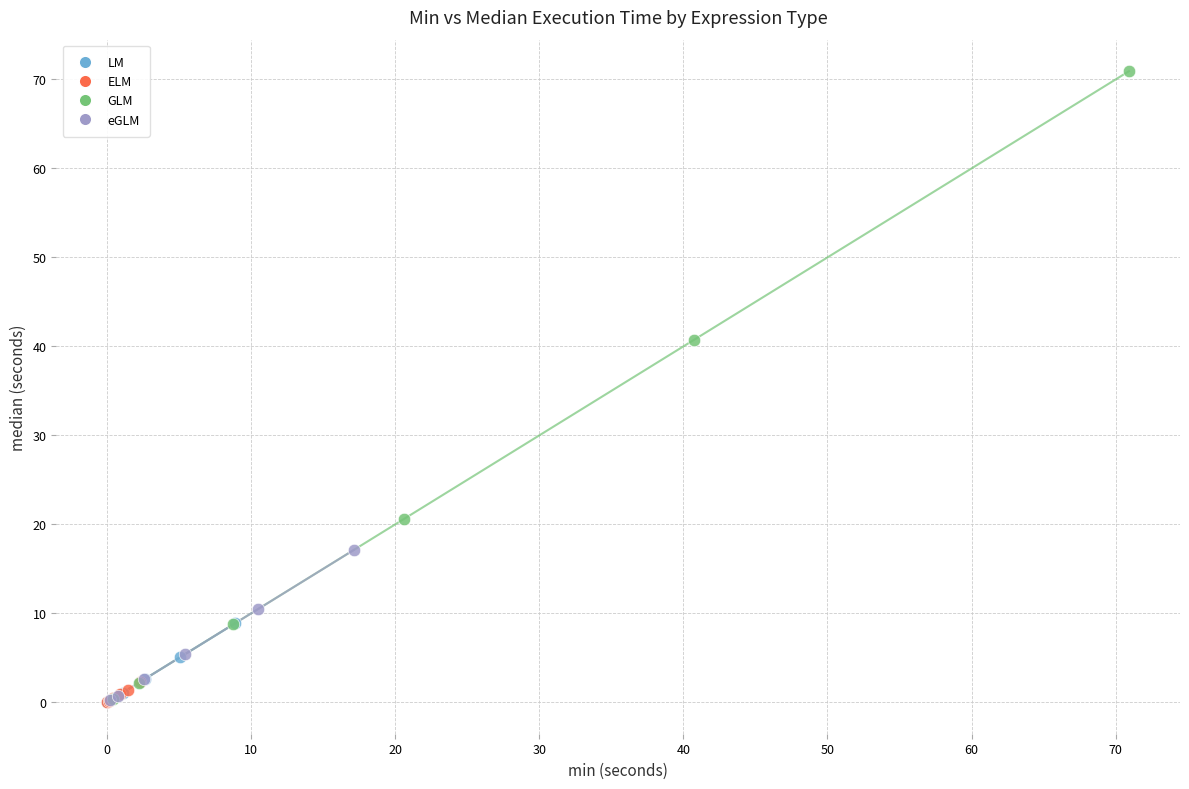

Which series reaches the maximum Y coordinate?

GLM